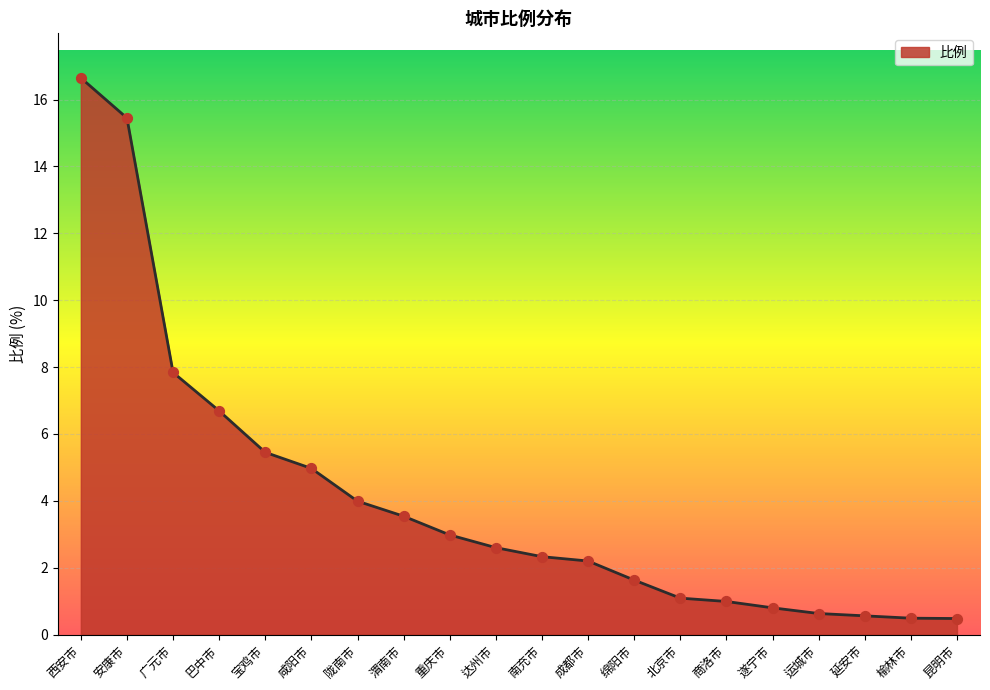

Between 安康市 and 昆明市, which is larger?

安康市